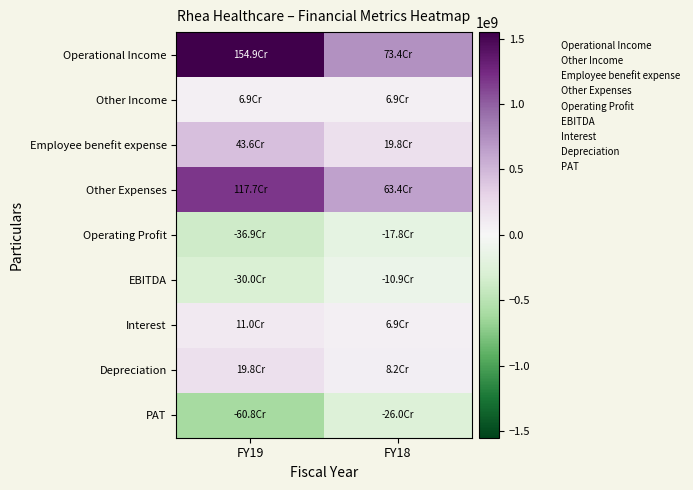

What is the total value across all series at FY18?

1238707064